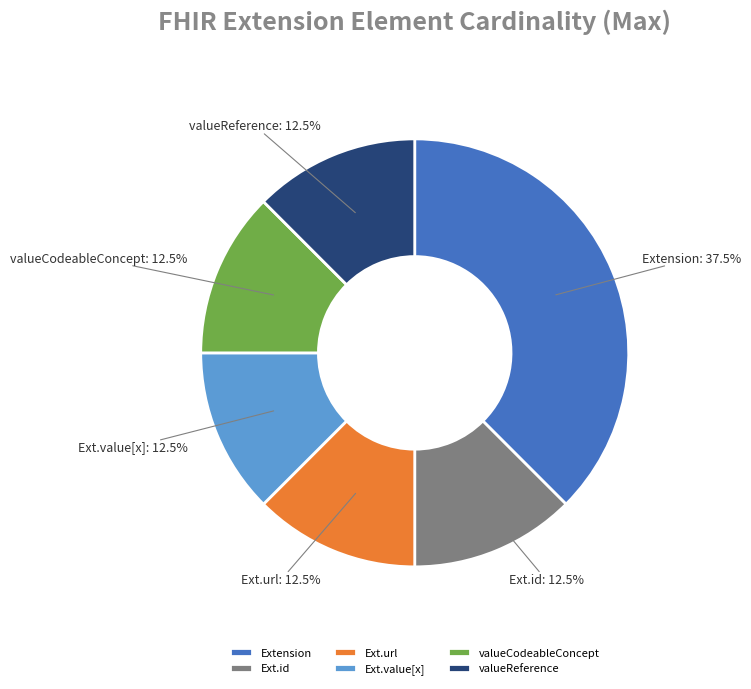

How much of the chart is everything except Ext.value[x]?

87.5%